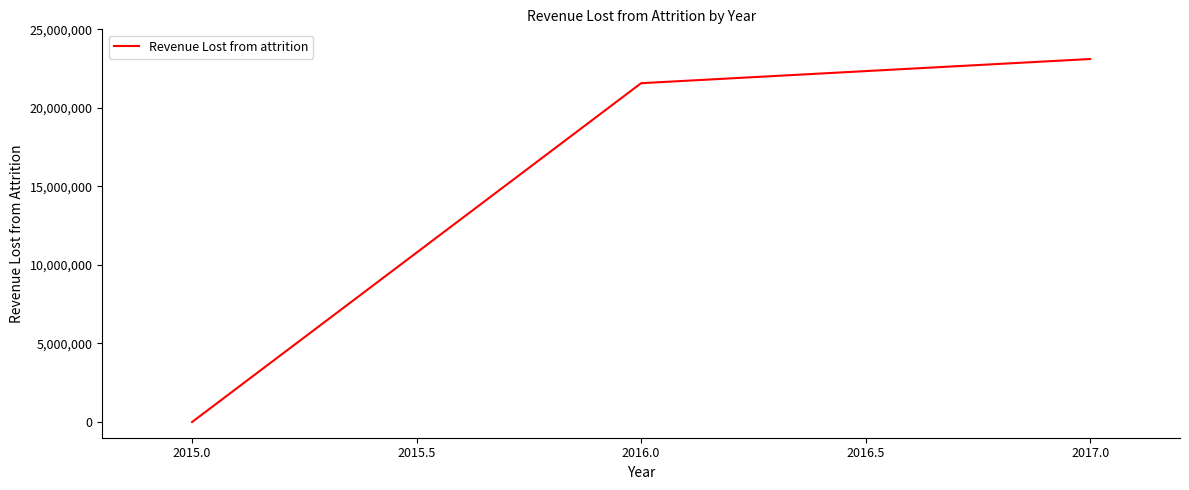

Is this an area chart (filled region under the line)?

No